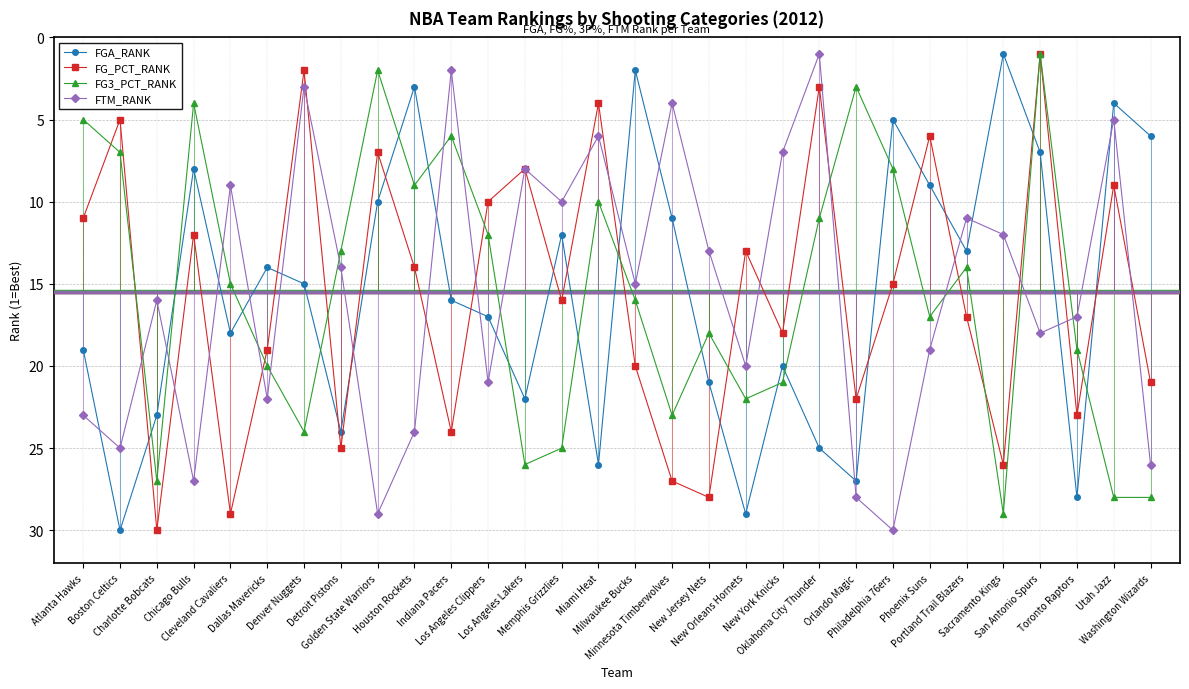

What are all the series names shown in the legend?

FGA_RANK, FG_PCT_RANK, FG3_PCT_RANK, FTM_RANK